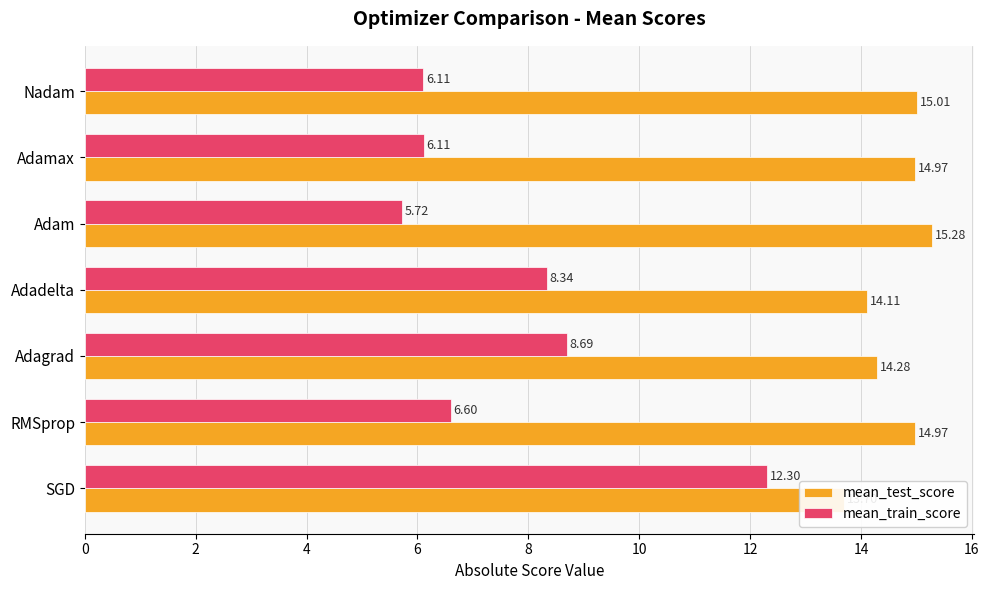

At how many categories does at least one series exceed 12?

7